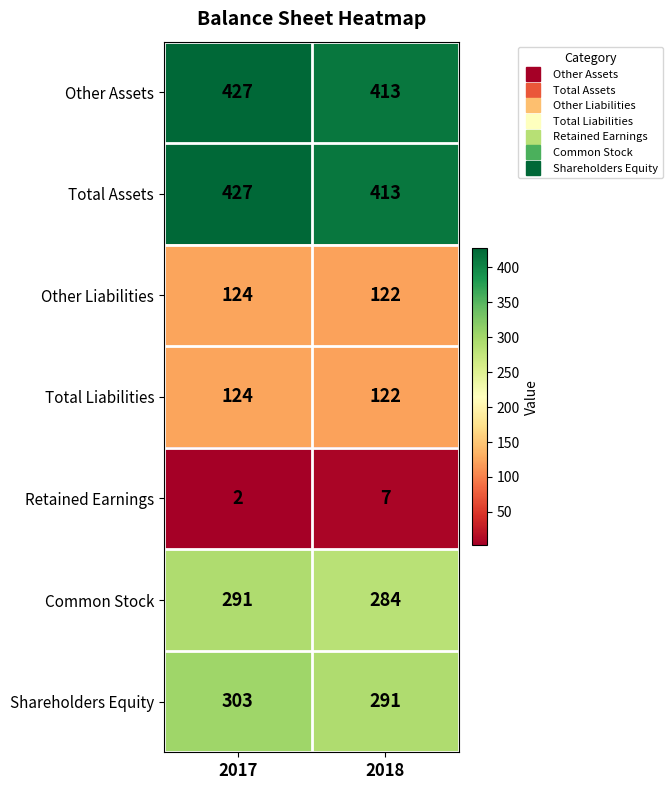

Read the Common Stock value at 2018.

284